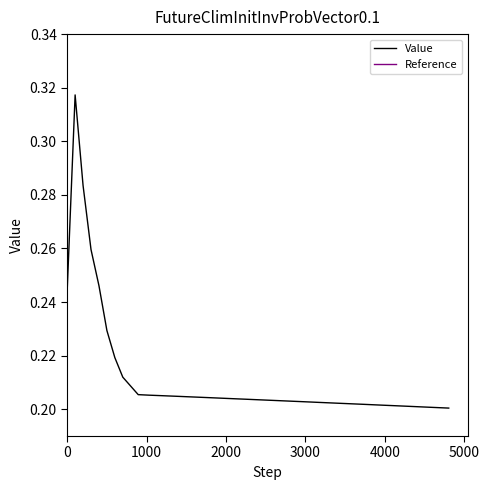

True or false: Reference and Value intersect in this chart.

False